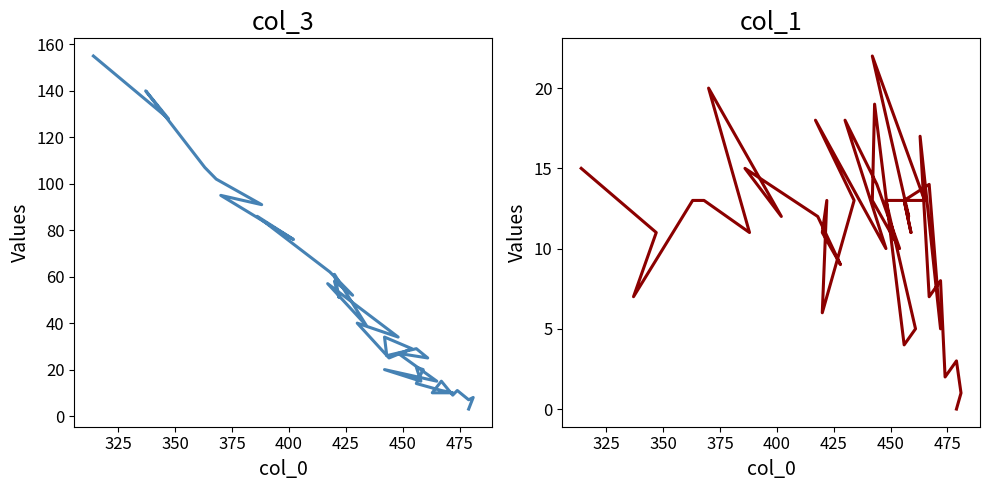

What is the greatest value displayed?

155